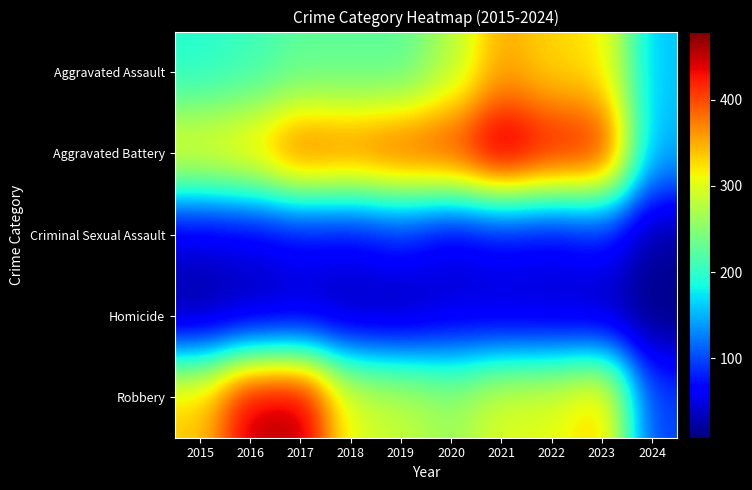

Reading right to left, extract all data points from this chart.

Aggravated Assault: 2024=158	2023=320	2022=327	2021=352	2020=273	2019=223	2018=225	2017=225	2016=206	2015=194
Aggravated Battery: 2024=149	2023=432	2022=439	2021=479	2020=416	2019=407	2018=389	2017=400	2016=336	2015=316
Criminal Sexual Assault: 2024=21	2023=72	2022=55	2021=61	2020=48	2019=77	2018=60	2017=62	2016=50	2015=46
Homicide: 2024=8	2023=28	2022=36	2021=38	2020=41	2019=22	2018=25	2017=33	2016=26	2015=15
Robbery: 2024=96	2023=341	2022=304	2021=300	2020=263	2019=287	2018=301	2017=460	2016=454	2015=337